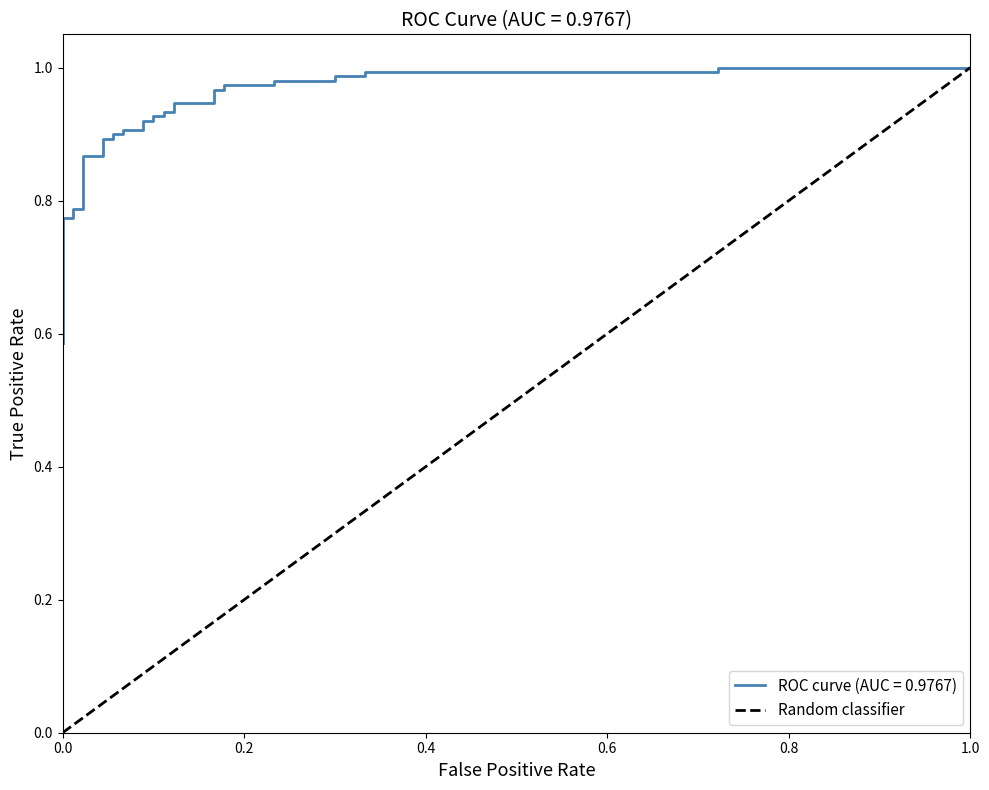

True or false: the data shows 0 at 0.0.

True